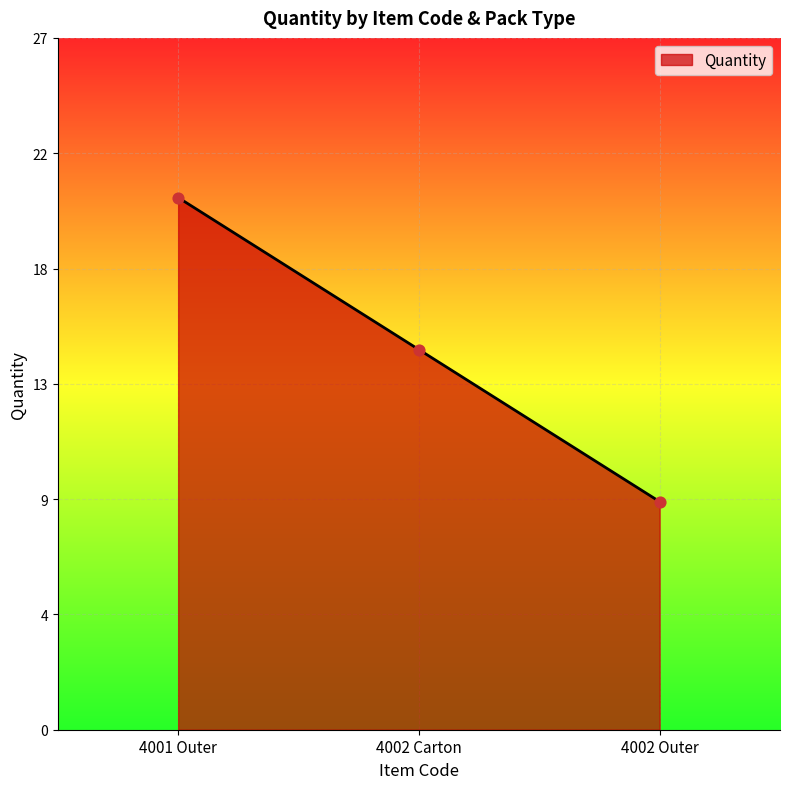

Which has a higher value, 4001 Outer or 4002 Outer?

4001 Outer